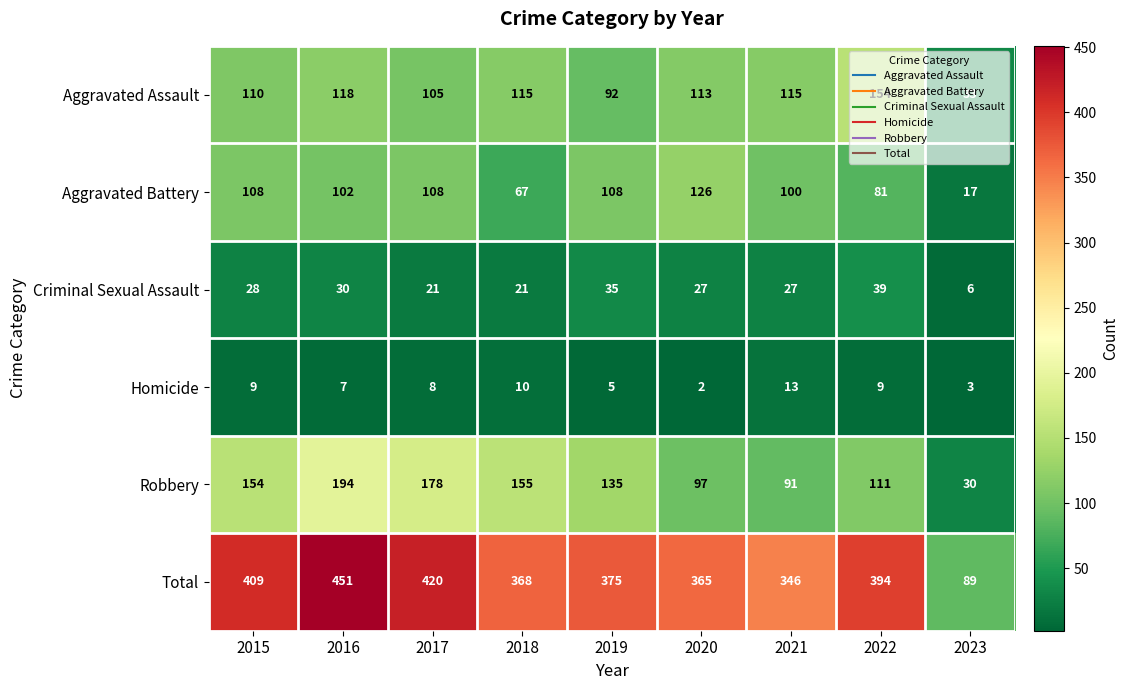

Which series has the largest total across all categories?

Total